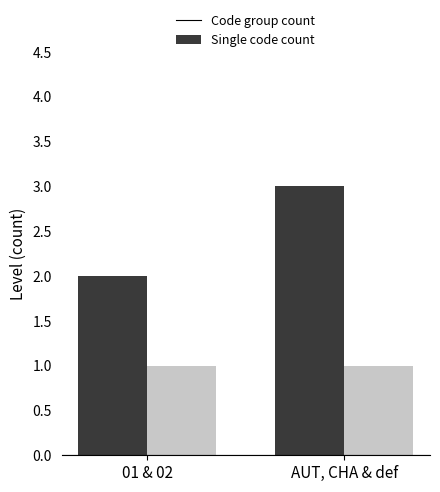

Are the bars horizontal?

No